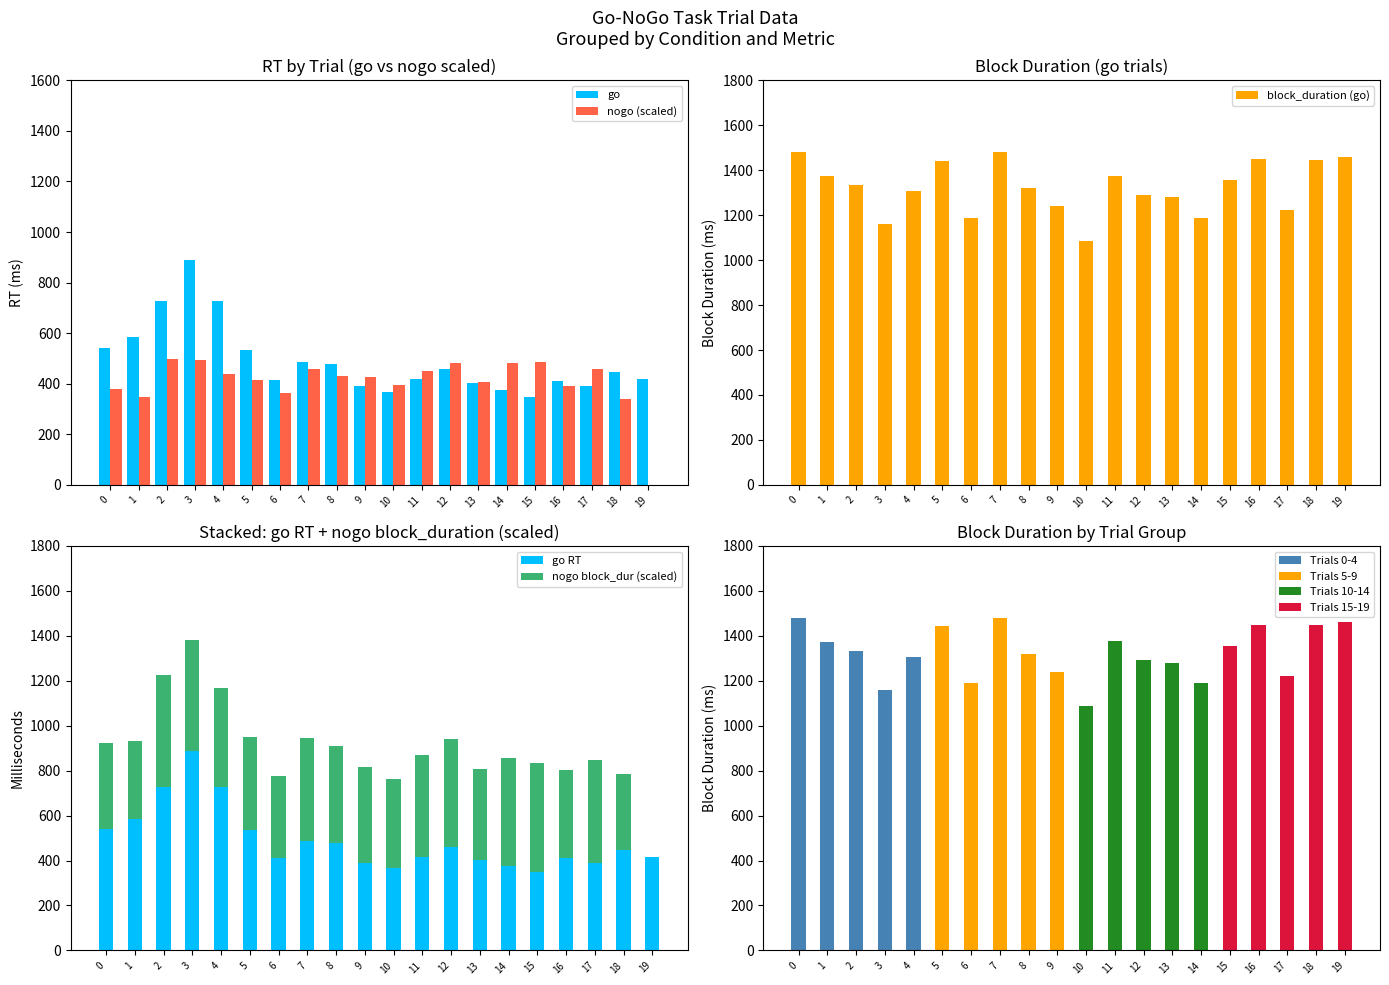

At which label does nogo first exceed 430?

2